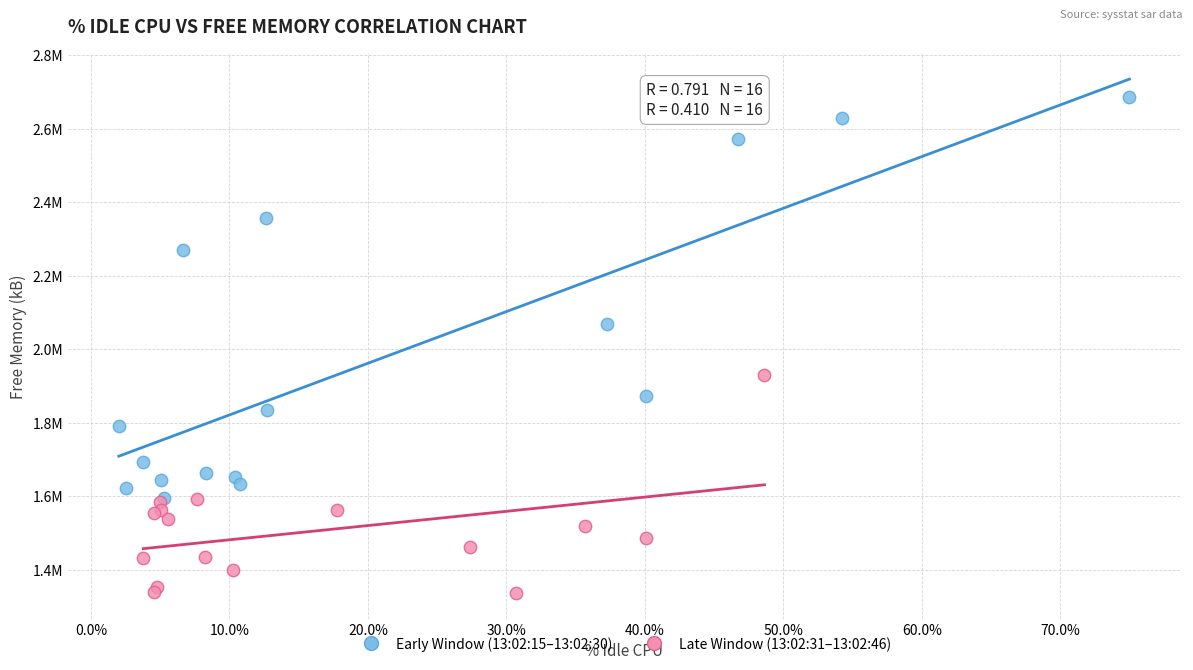

What are all the series names shown in the legend?

Early Window (13:02:15–13:02:30), Late Window (13:02:31–13:02:46)